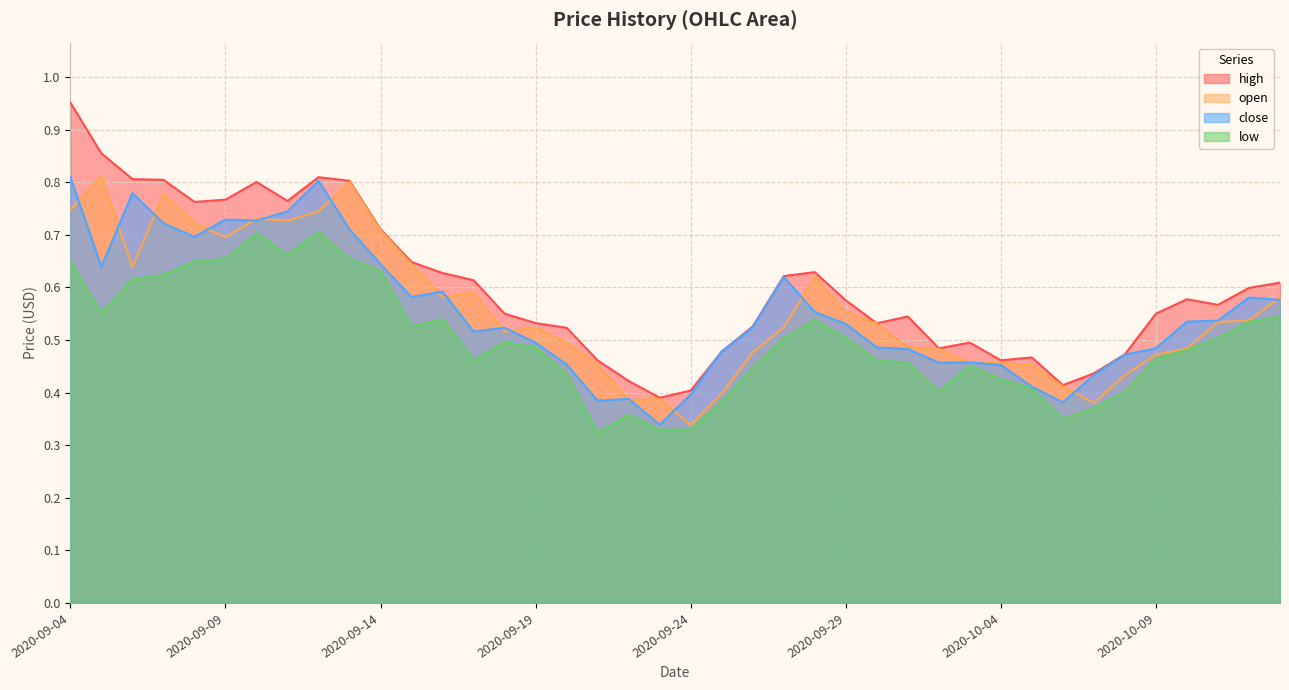

What is the label of the 15th point from the left?

2020-09-18